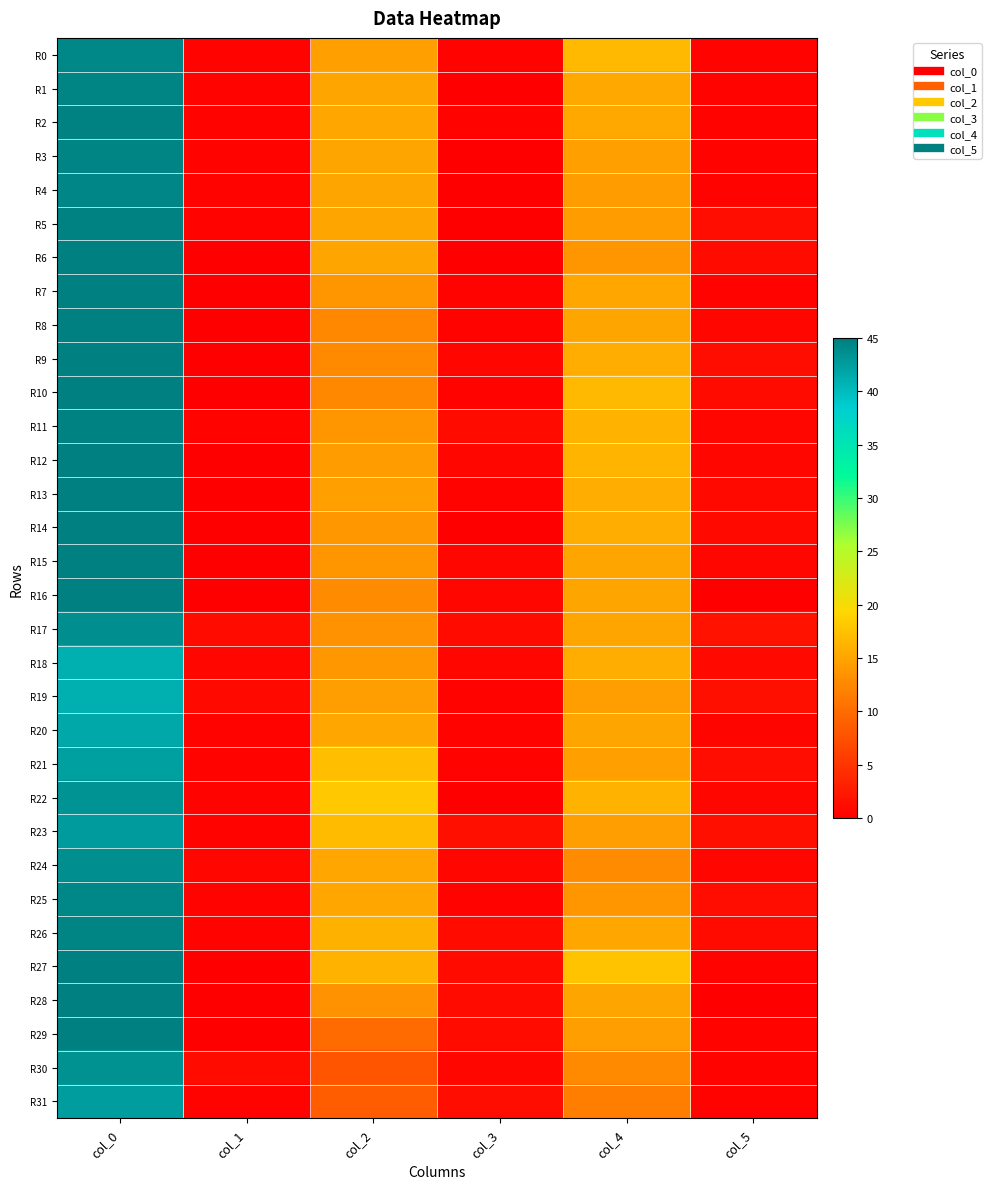

Between col_0 and col_3, which is larger?

col_0